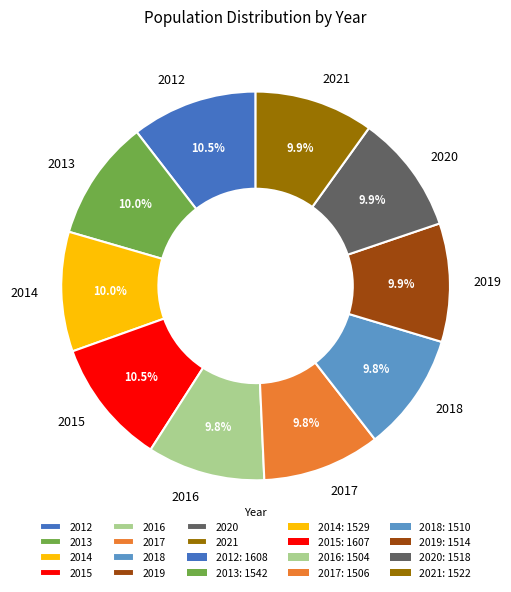

Count the number of slices in the pie.

10